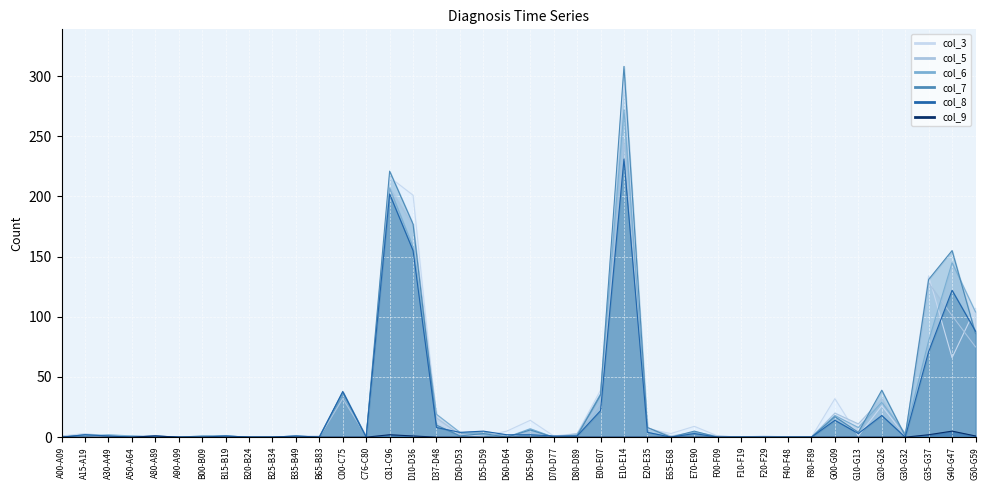

Does the chart display data point markers on the line(s)?

No